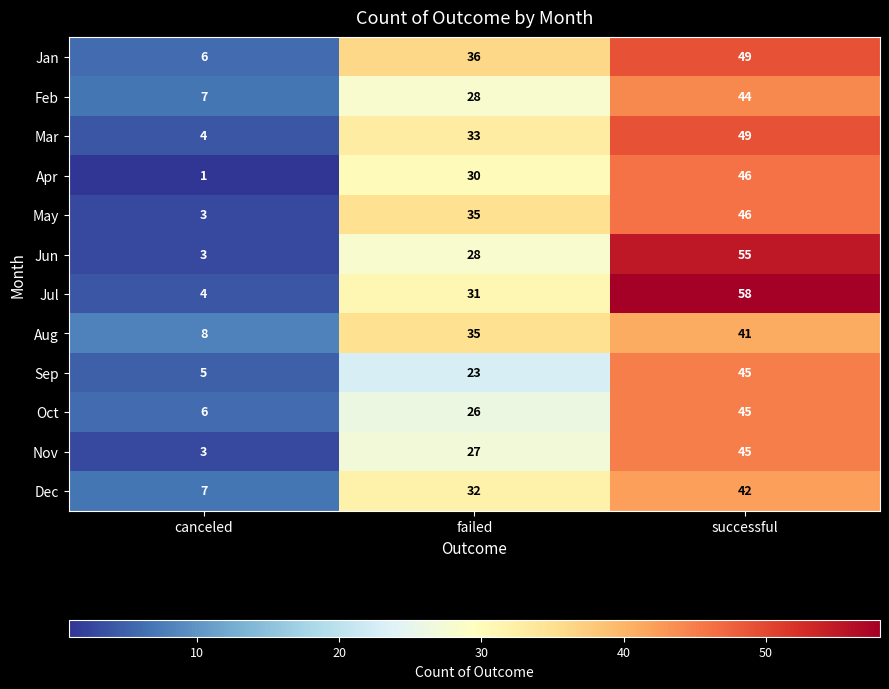

Where is Apr nearest to the value 23?

failed